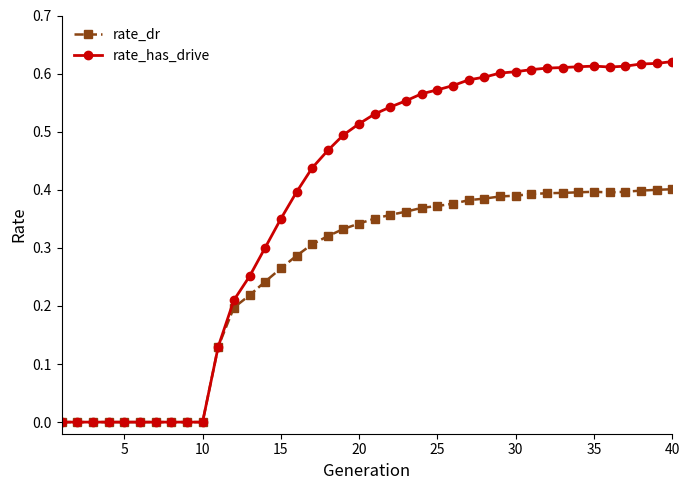

True or false: rate_has_drive has more than 0 interior local peaks.

True